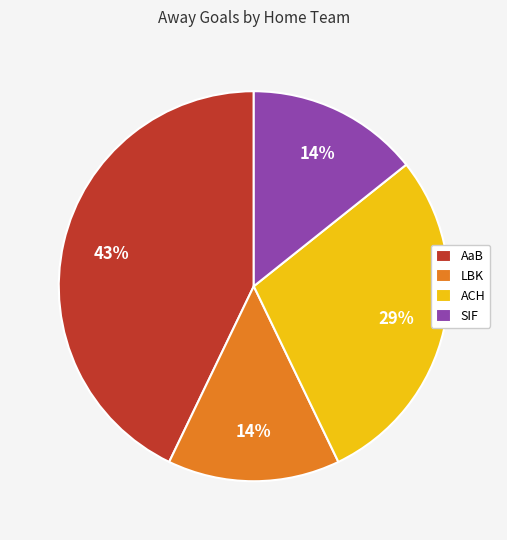

To the nearest percent, what is the difference between the LBK and AaB slice percentages?

29%